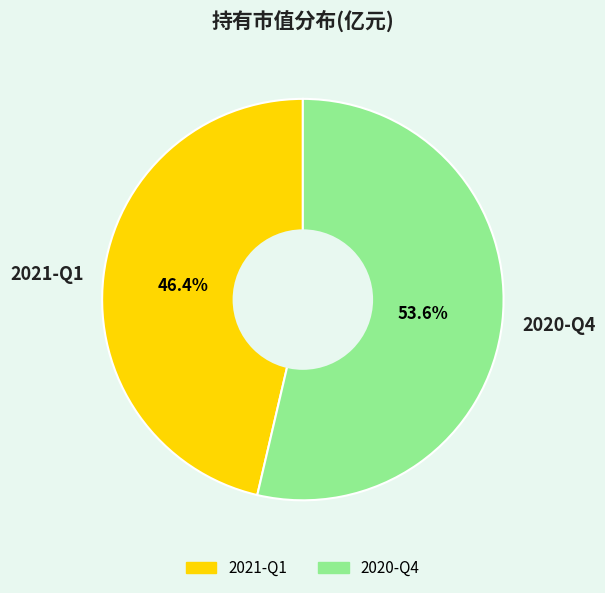

What is the smallest slice in the pie chart?

2021-Q1